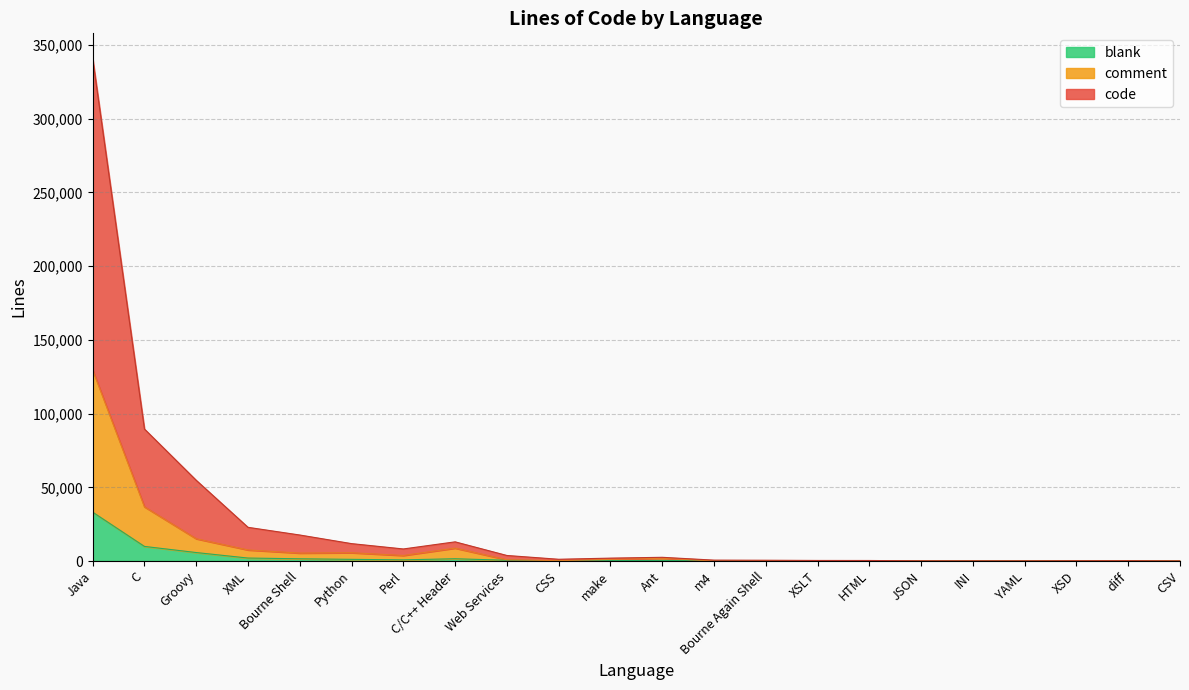

In code, how many points are lower than both neighbors (excluding endpoints)?

3